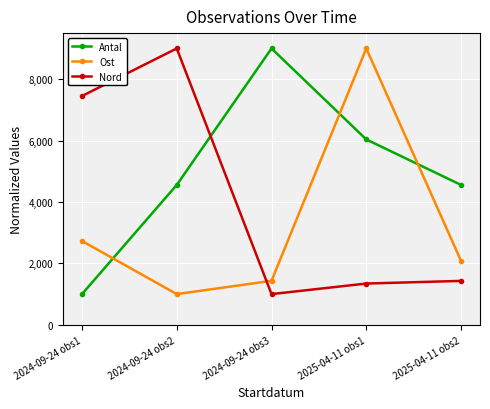

What is the maximum value for Nord?

9000.0